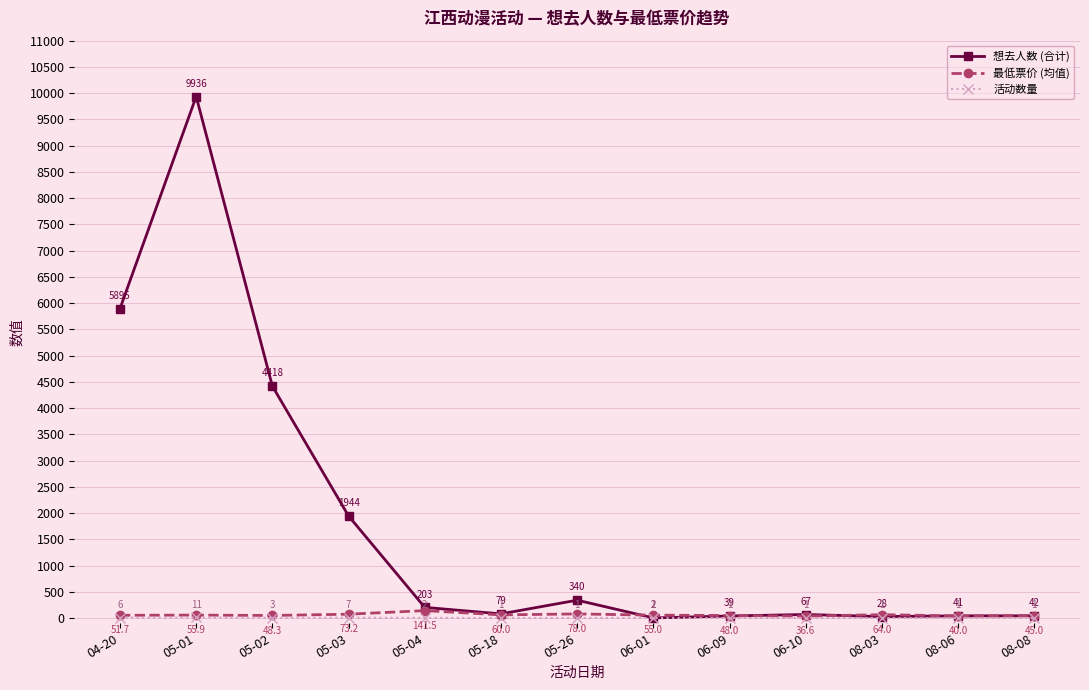

What is the total value across all series at 05-26?

419.0